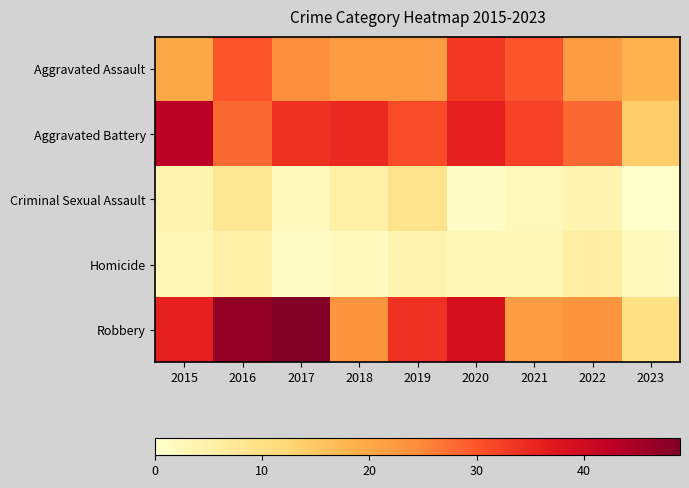

Which series has the largest total across all categories?

Robbery